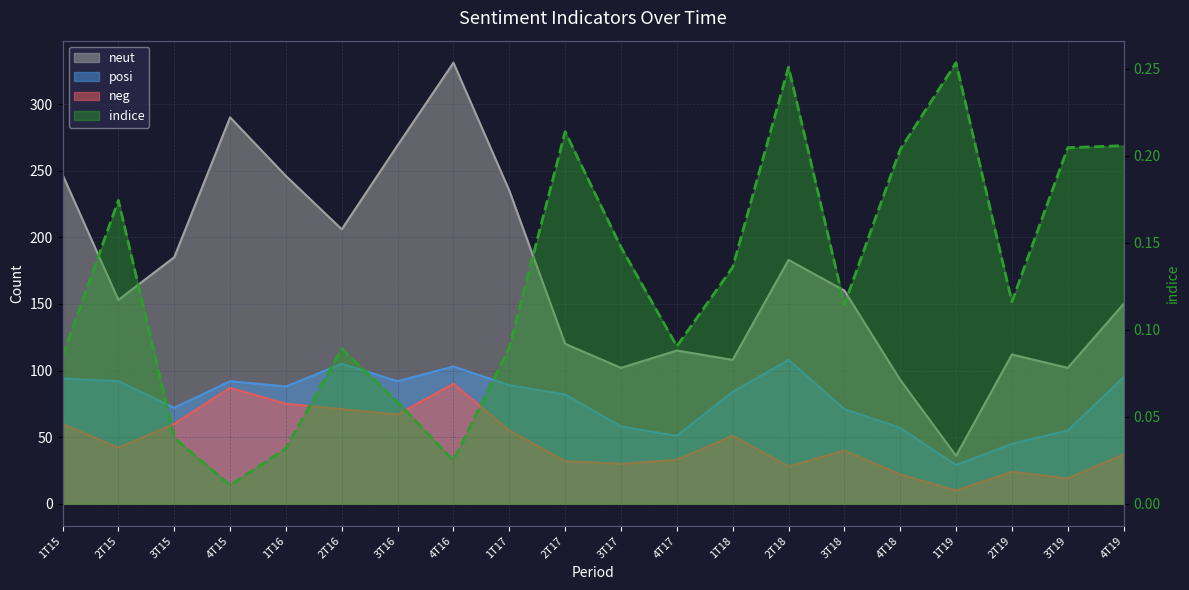

What is the label of the 14th point from the left?

2T18